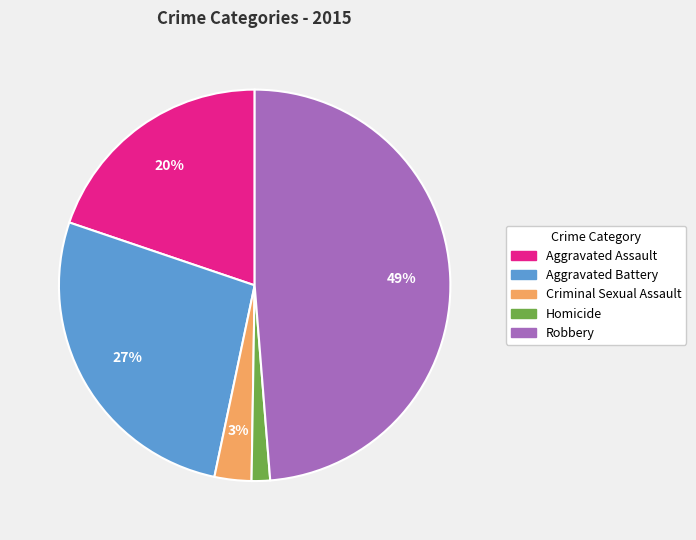

To the nearest percent, what portion does Criminal Sexual Assault represent?

3%